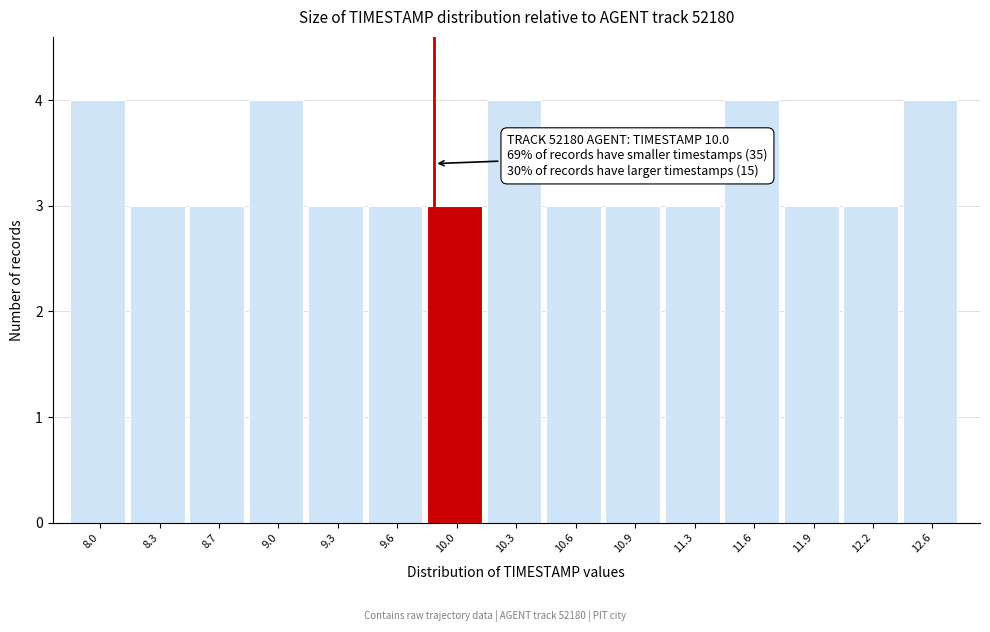

Reading left to right, what are all the values shown in this chart?

8.0=4	8.3=3	8.7=3	9.0=4	9.3=3	9.6=3	10.0=3	10.3=4	10.6=3	10.9=3	11.3=3	11.6=4	11.9=3	12.2=3	12.6=4